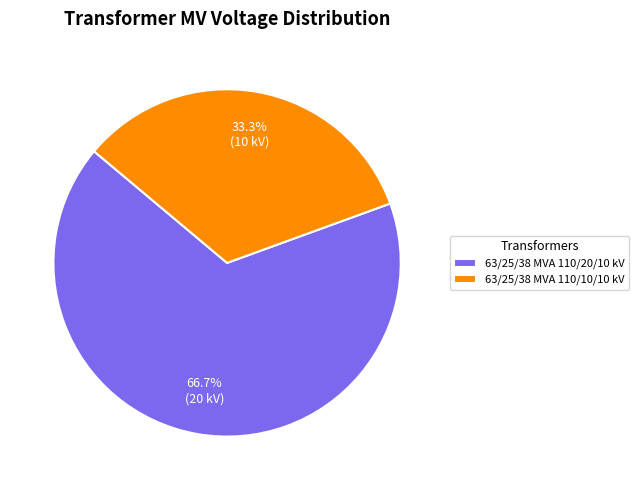

Rank the categories by value from highest to lowest.

63/25/38 MVA 110/20/10 kV, 63/25/38 MVA 110/10/10 kV